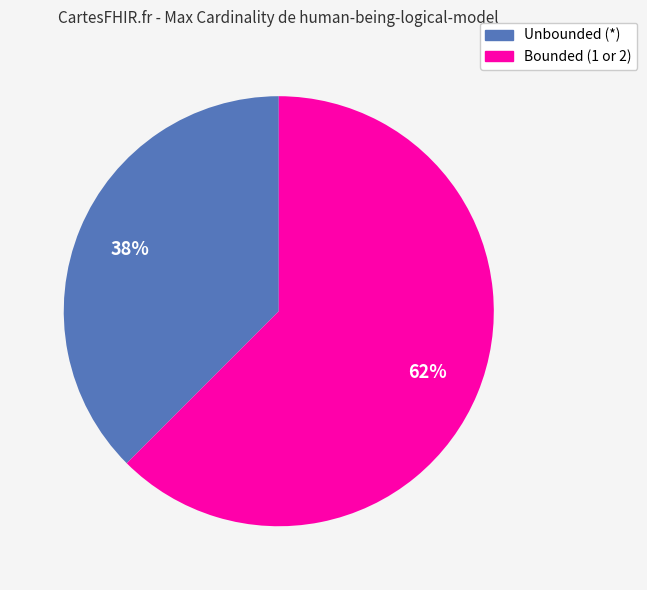

Is there a majority slice in this chart?

Yes